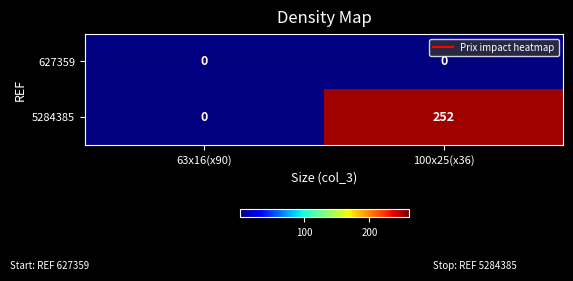

What is the difference between the maximum and minimum values in the 5284385 series?

252